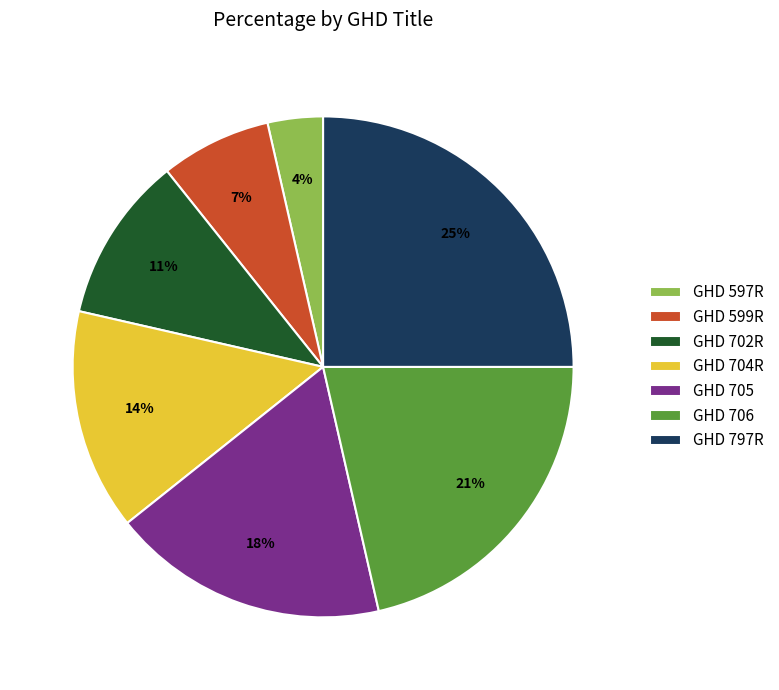

Does GHD 705 represent more than half of the total?

No